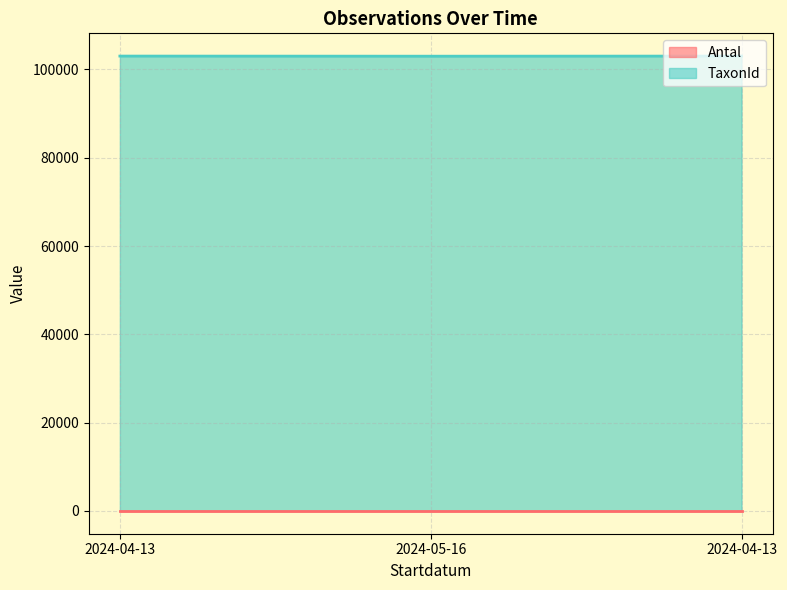

List the labels in order of value, largest first.

2024-04-13, 2024-04-13, 2024-05-16